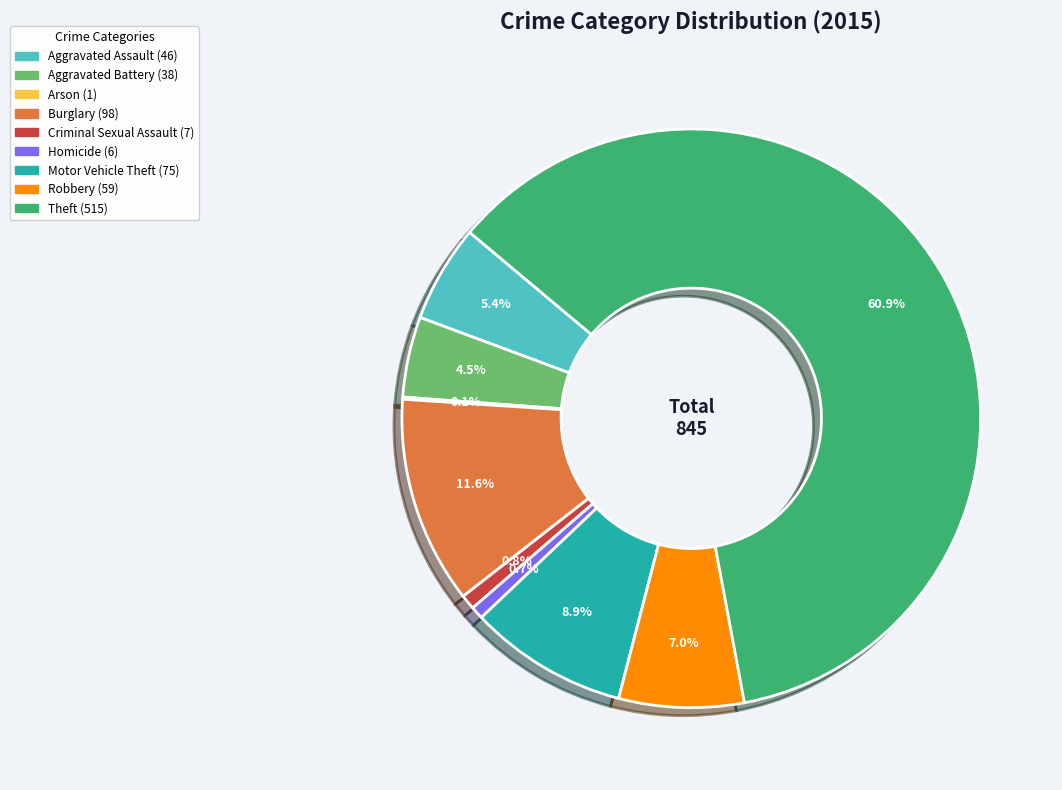

To the nearest percent, what percentage of the pie is Theft?

61%